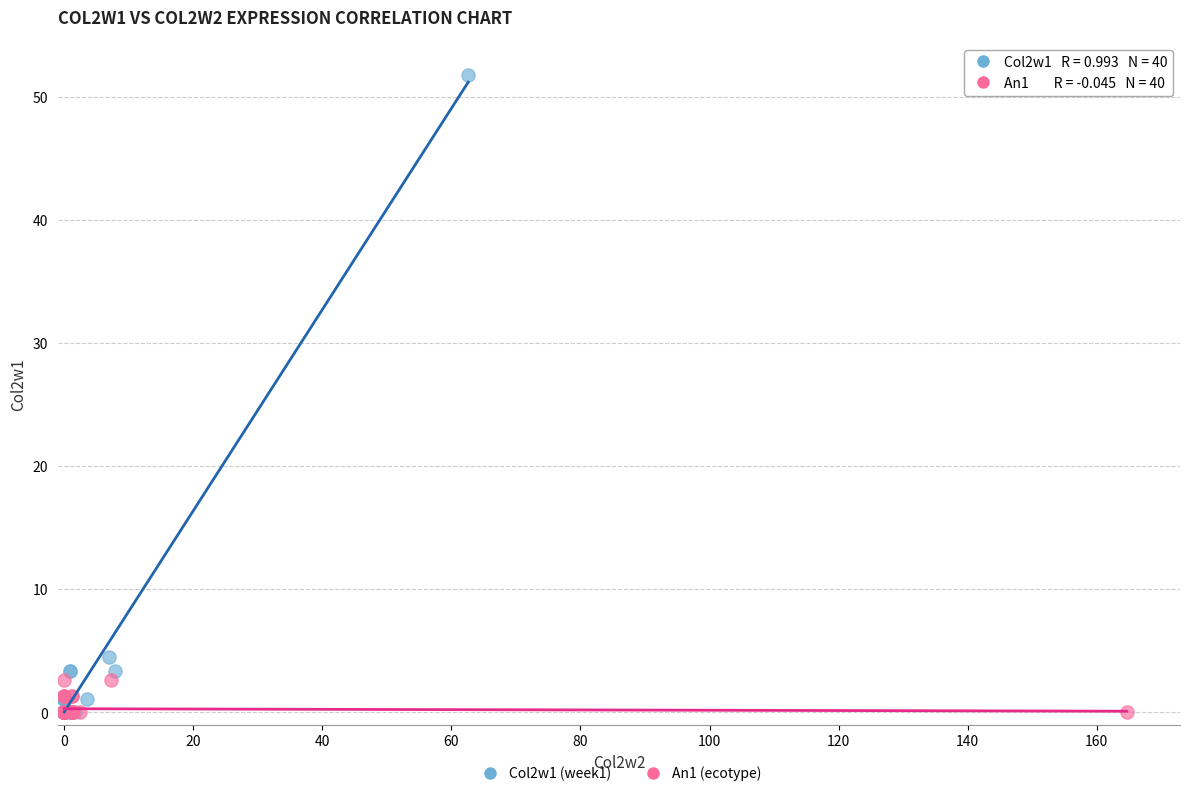

What are all the series names shown in the legend?

Col2w1 (week1), An1 (ecotype)